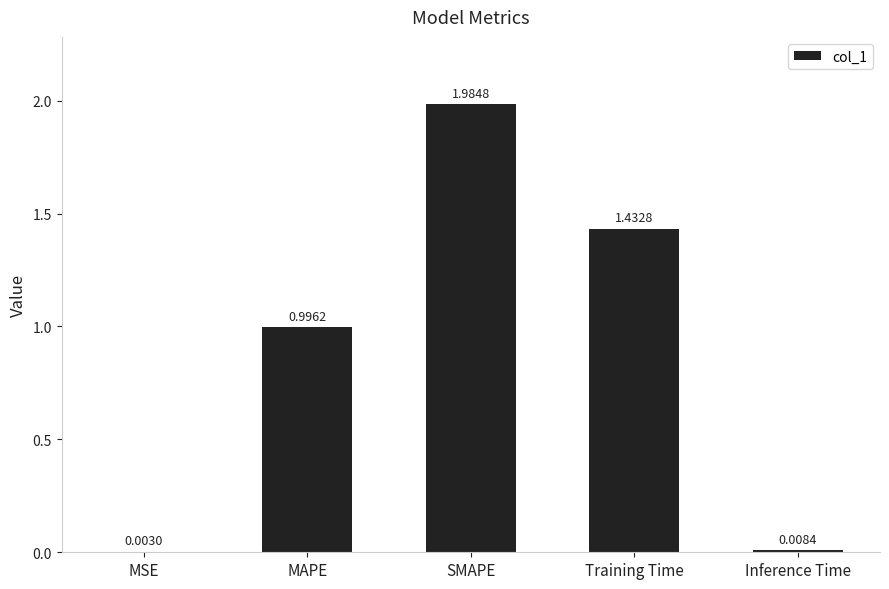

What is the change in value from Training Time to Inference Time?

-1.4